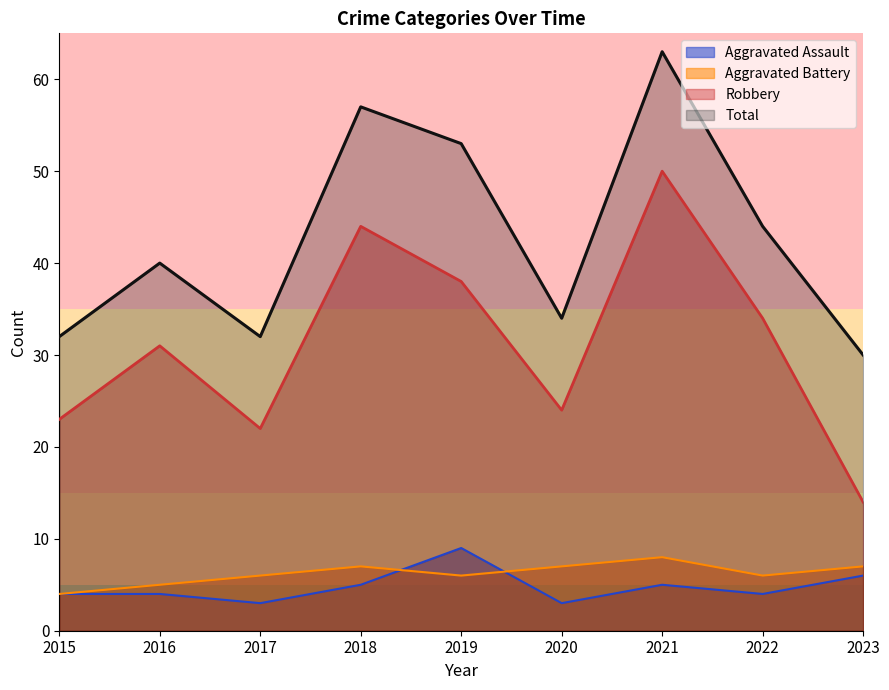

Which category has the highest value in the Aggravated Assault series?

2019